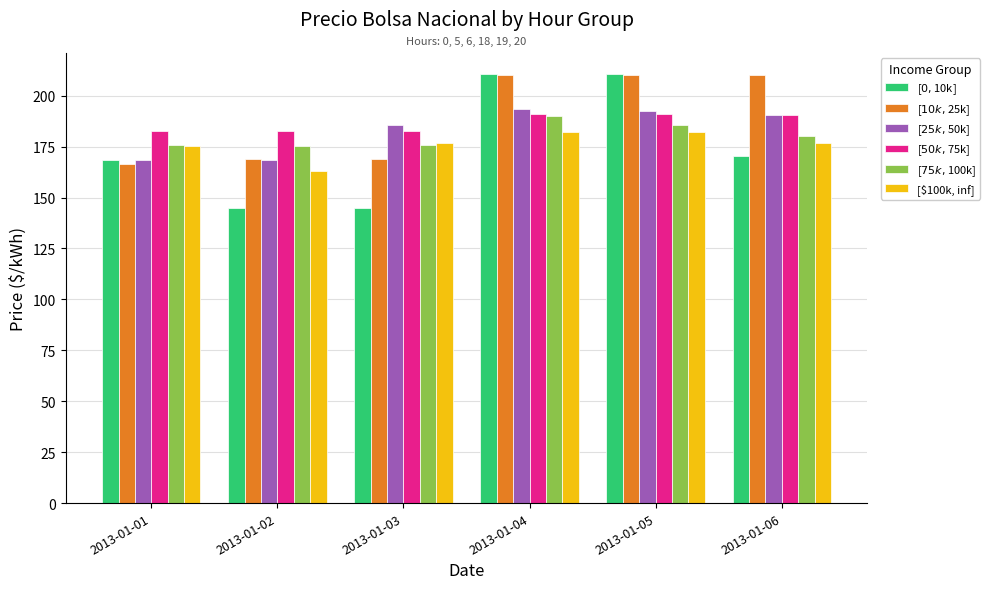

Between 2013-01-01 and 2013-01-06, which series saw the biggest shift?

[$10k, $25k]